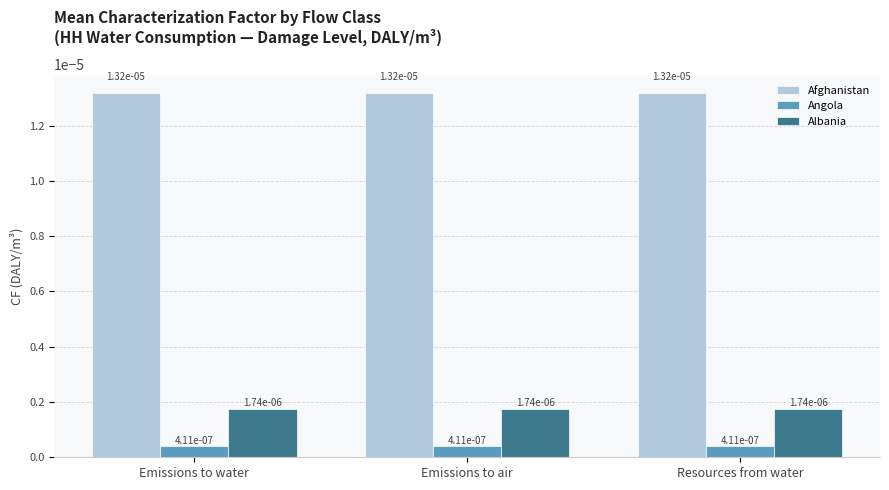

How many bars are there in total?

9